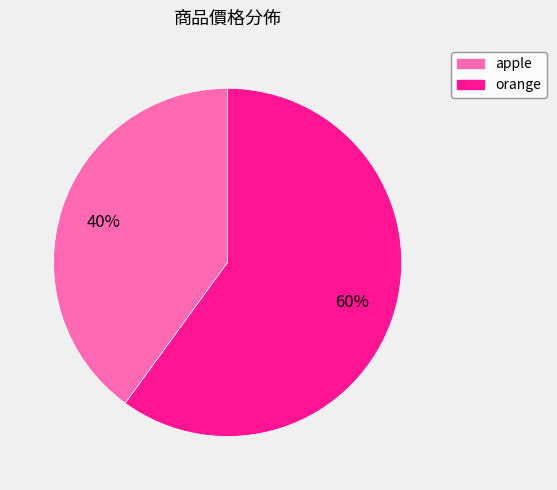

To the nearest percent, what percentage of the pie is apple?

40%